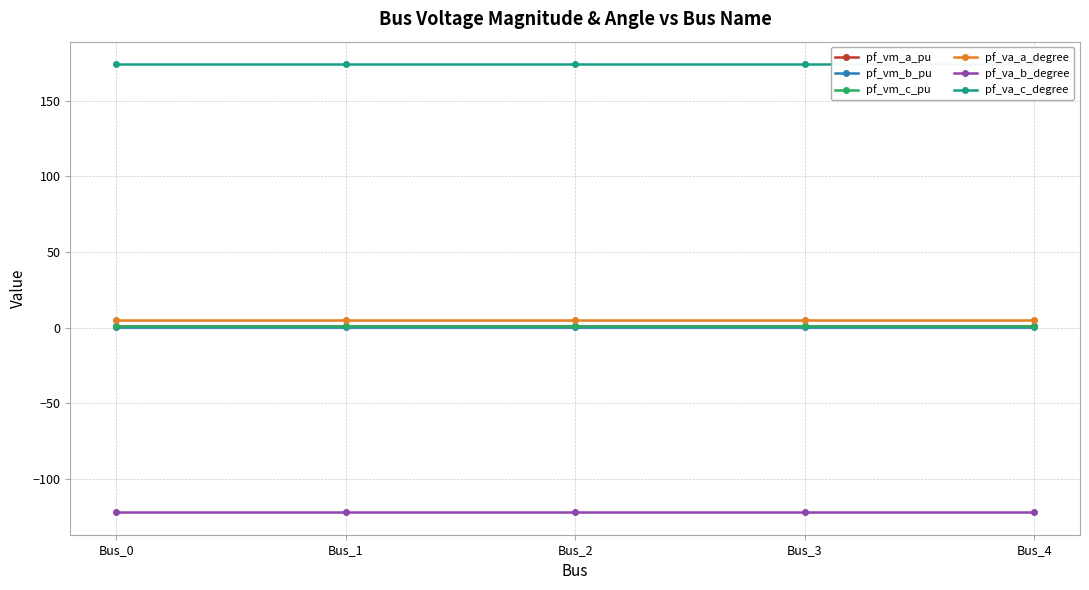

Which series has the largest range (max minus min)?

pf_va_b_degree